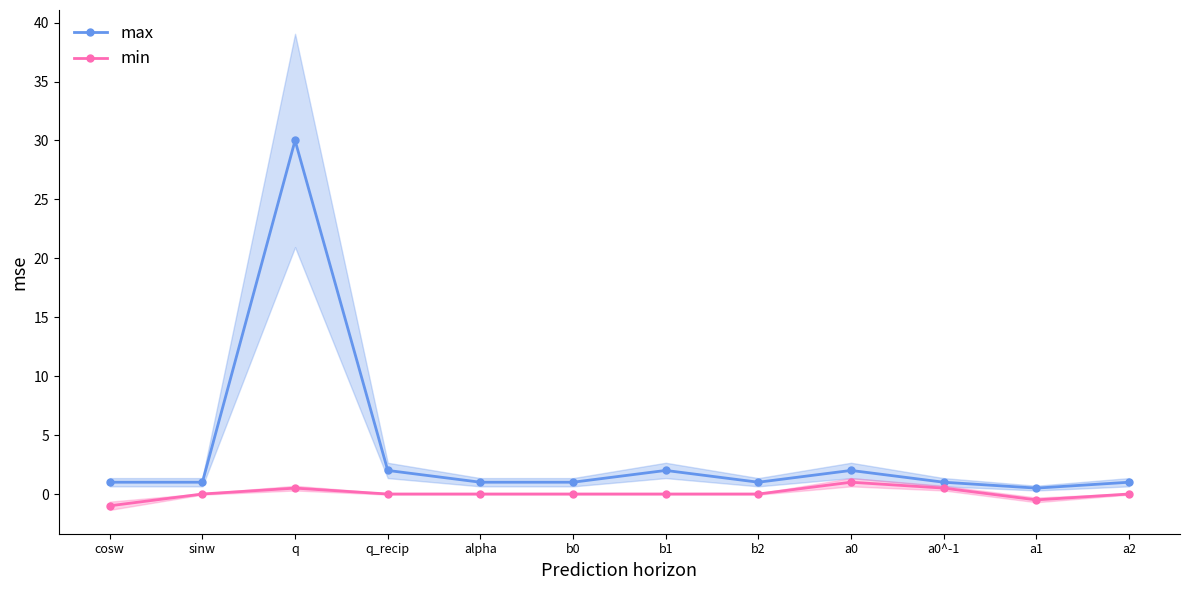

At how many categories does at least one series exceed 21?

1